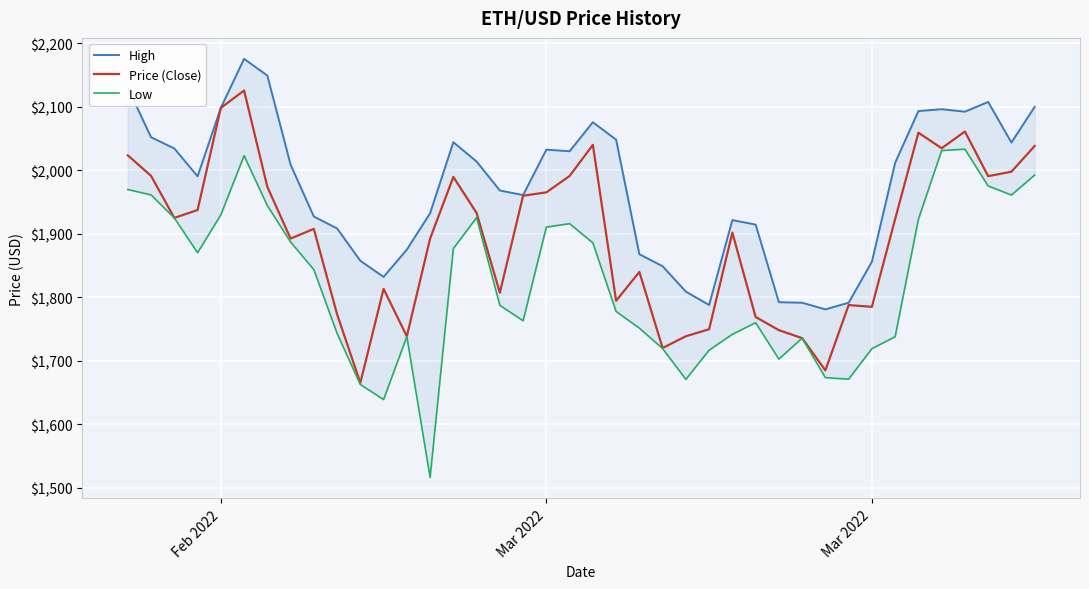

True or false: High and Low intersect in this chart.

False